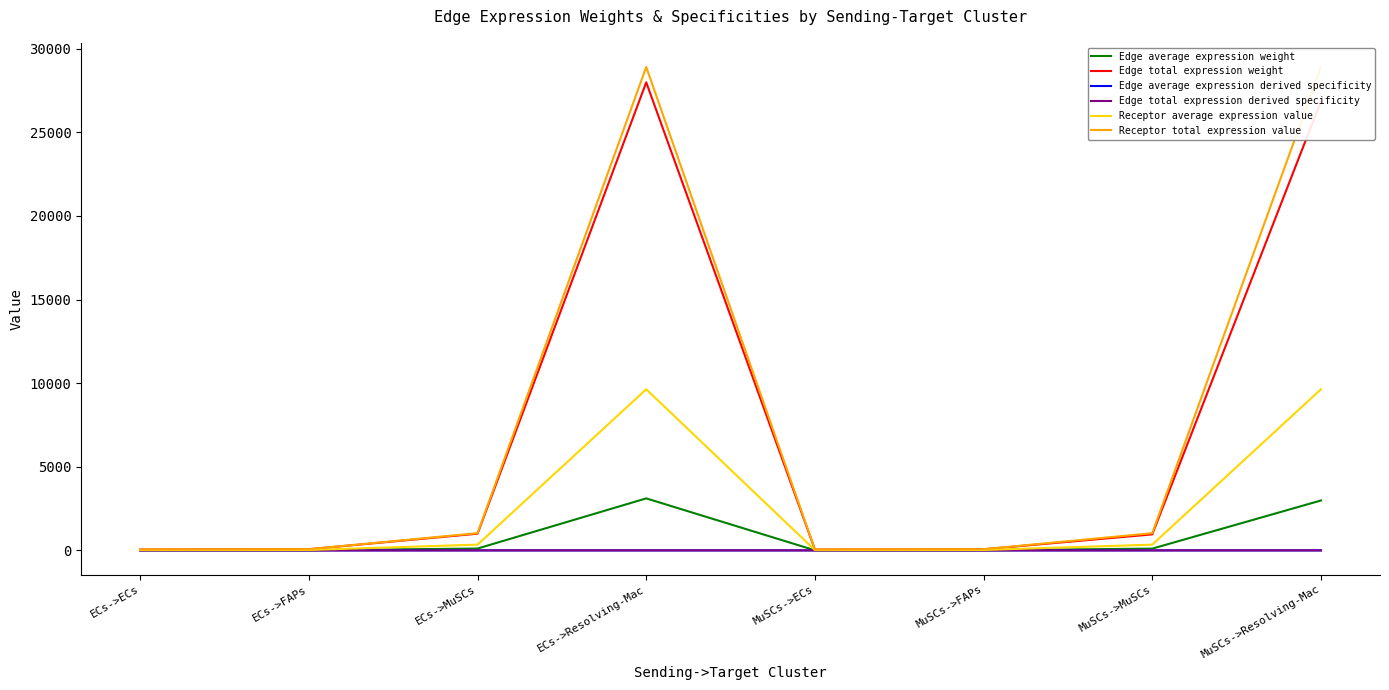

Read the Edge average expression weight value at ECs->ECs.

5.6